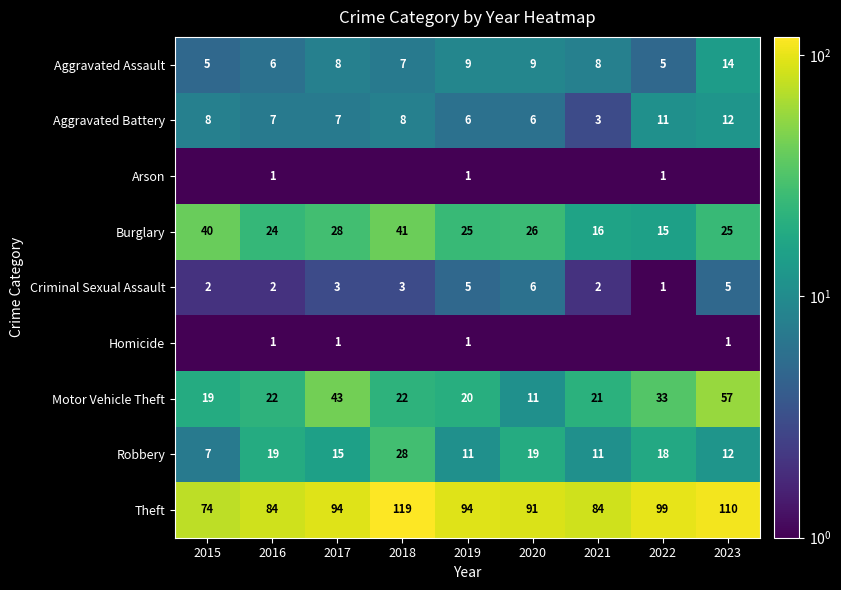

What is the difference between the Robbery values at 2018 and 2022?

10.0